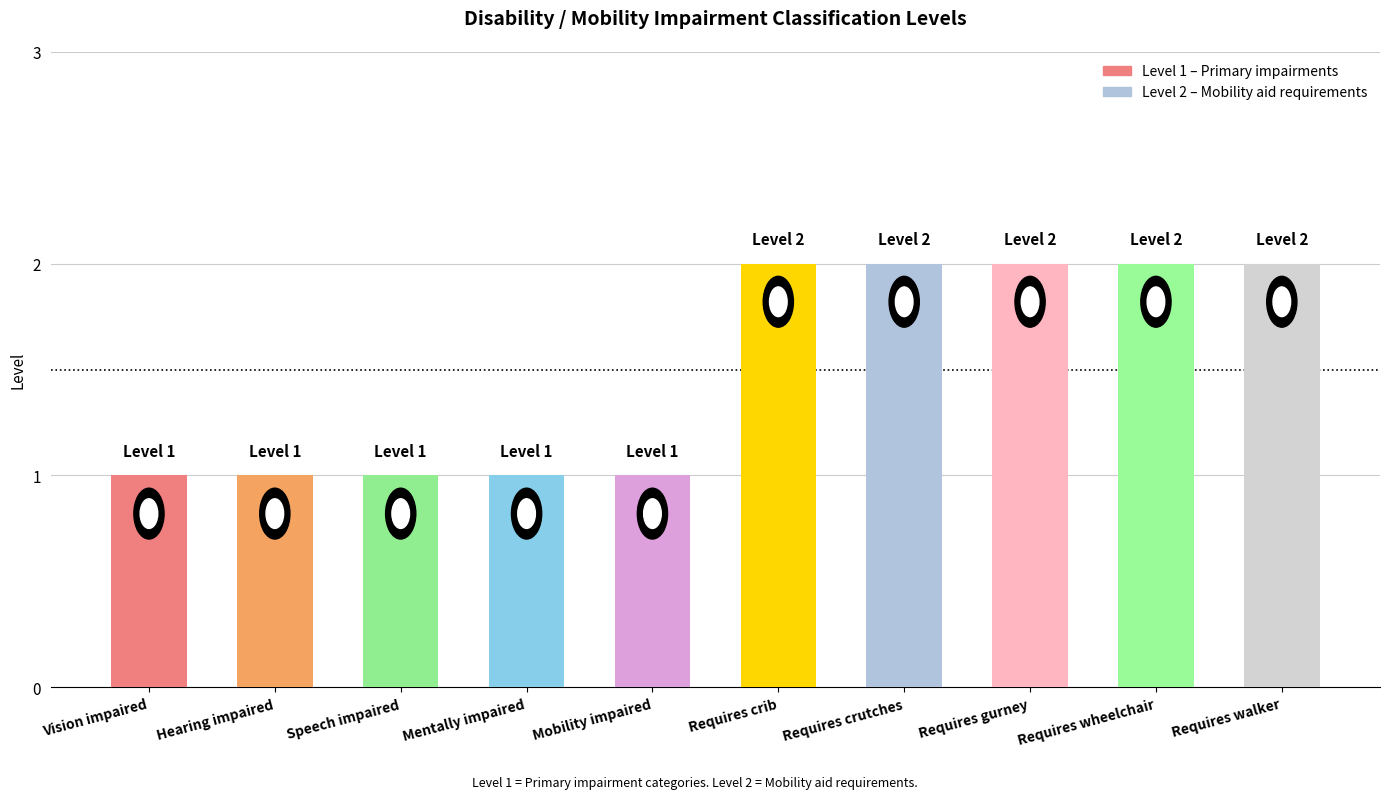

Approximately how many times larger is the value at Requires gurney compared to Vision impaired?

2.0